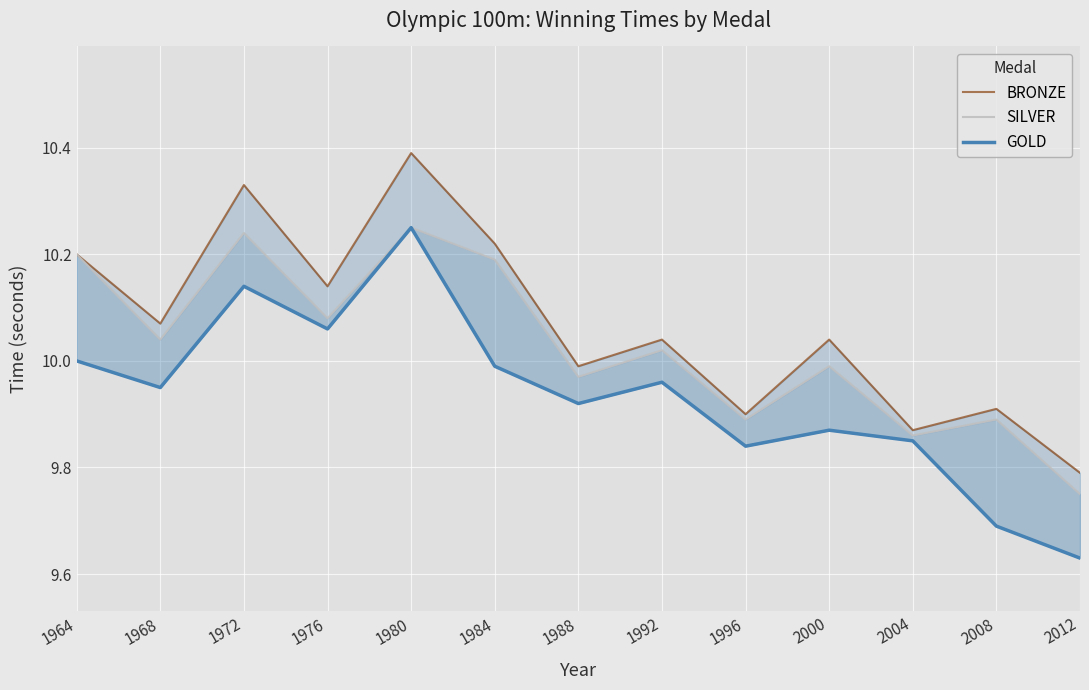

What is the difference between the second highest and second lowest values in the GOLD series?

0.5